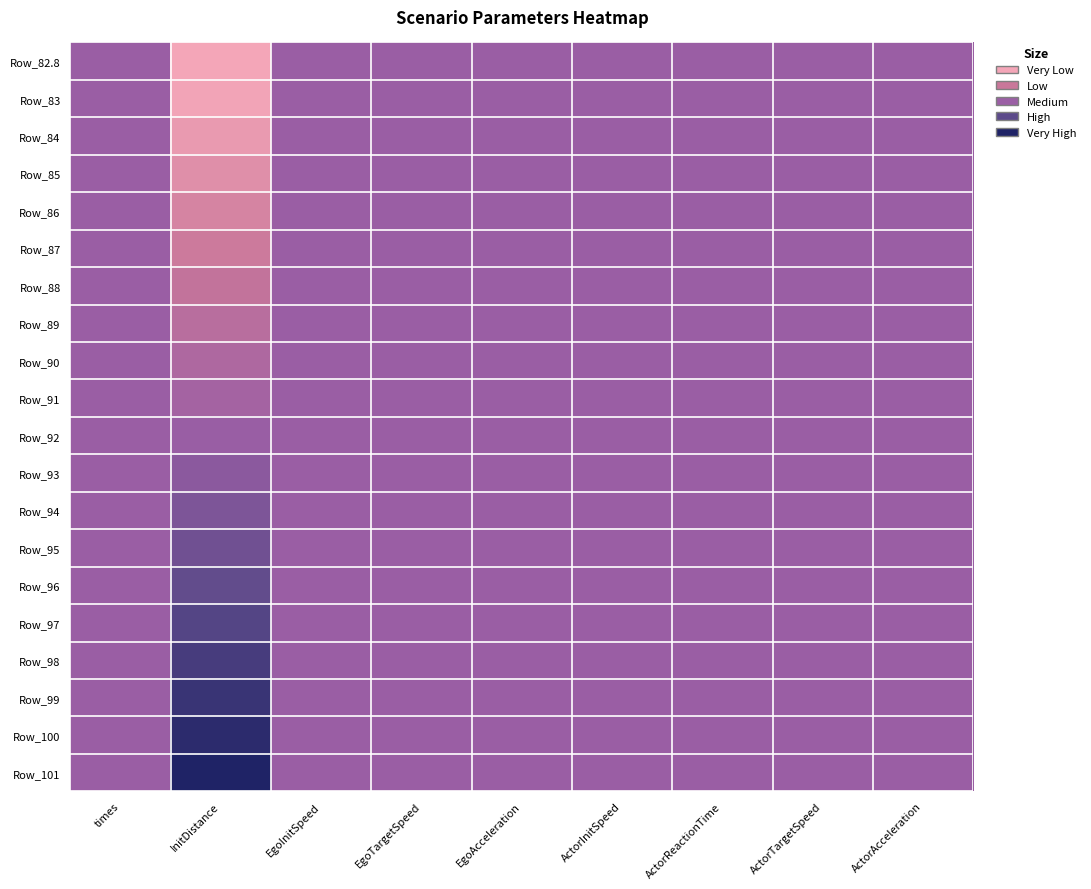

What is the total value across all series at EgoInitSpeed?

10.0